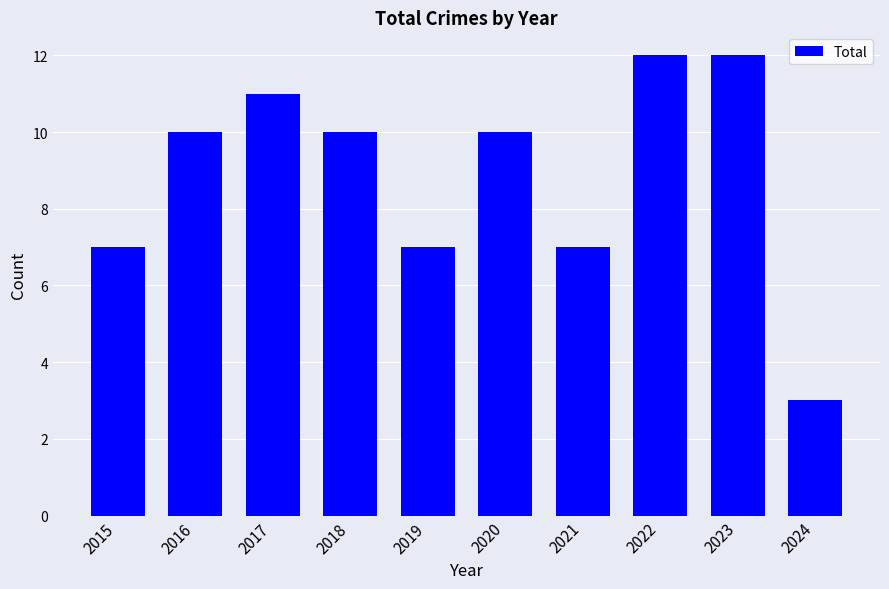

Does the chart contain any negative values?

No